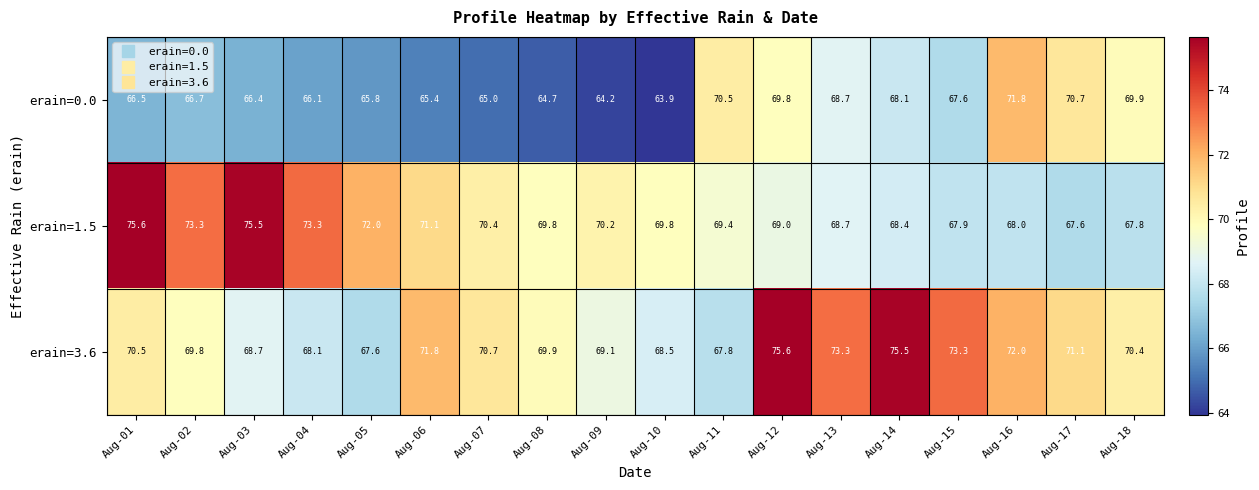

Which series changed the most between Aug-12 and Aug-14?

erain=0.0